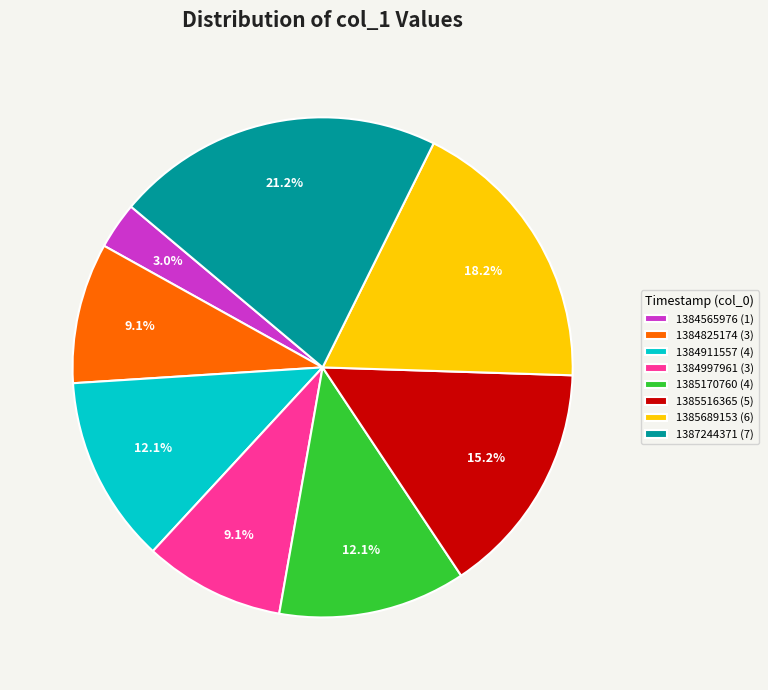

Count the number of slices in the pie.

8